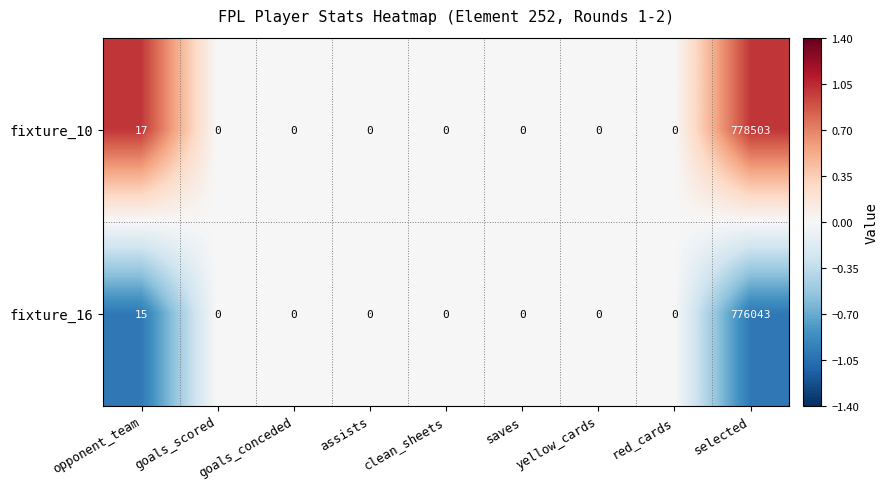

Count the number of categories in the chart.

9